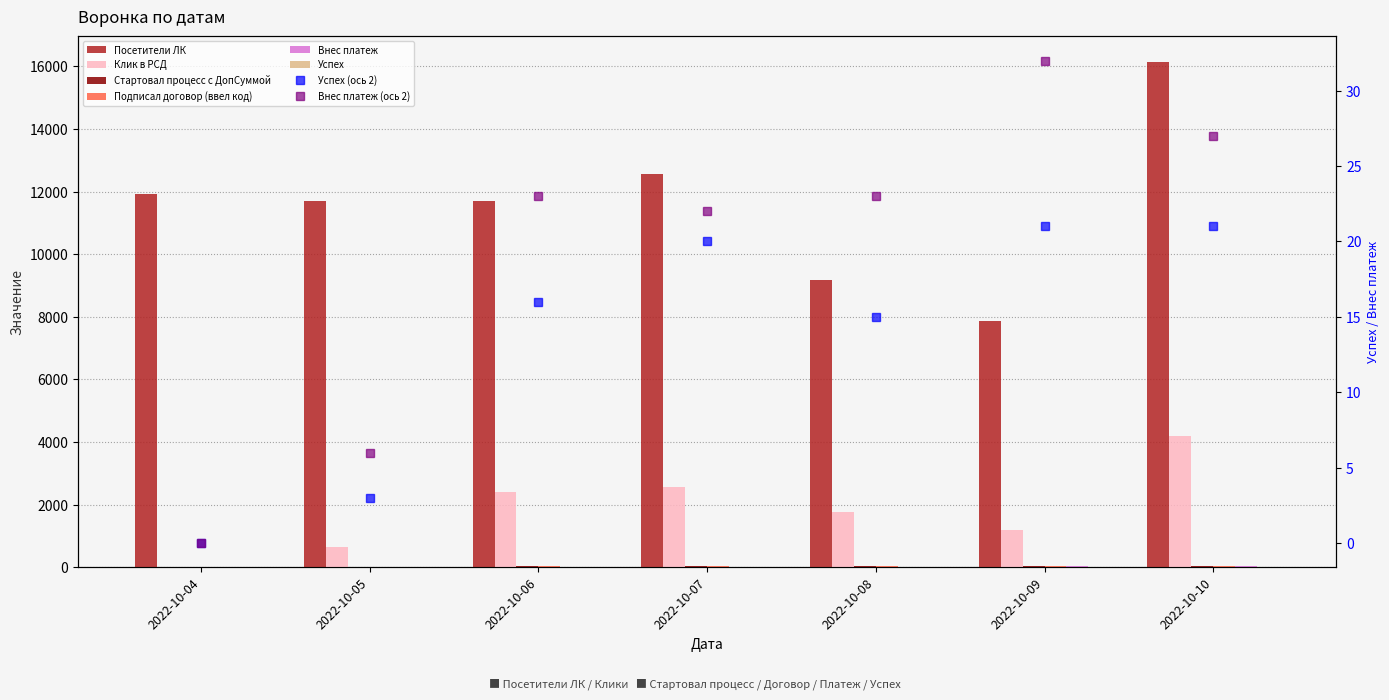

At which label does Успех first exceed 16?

2022-10-07